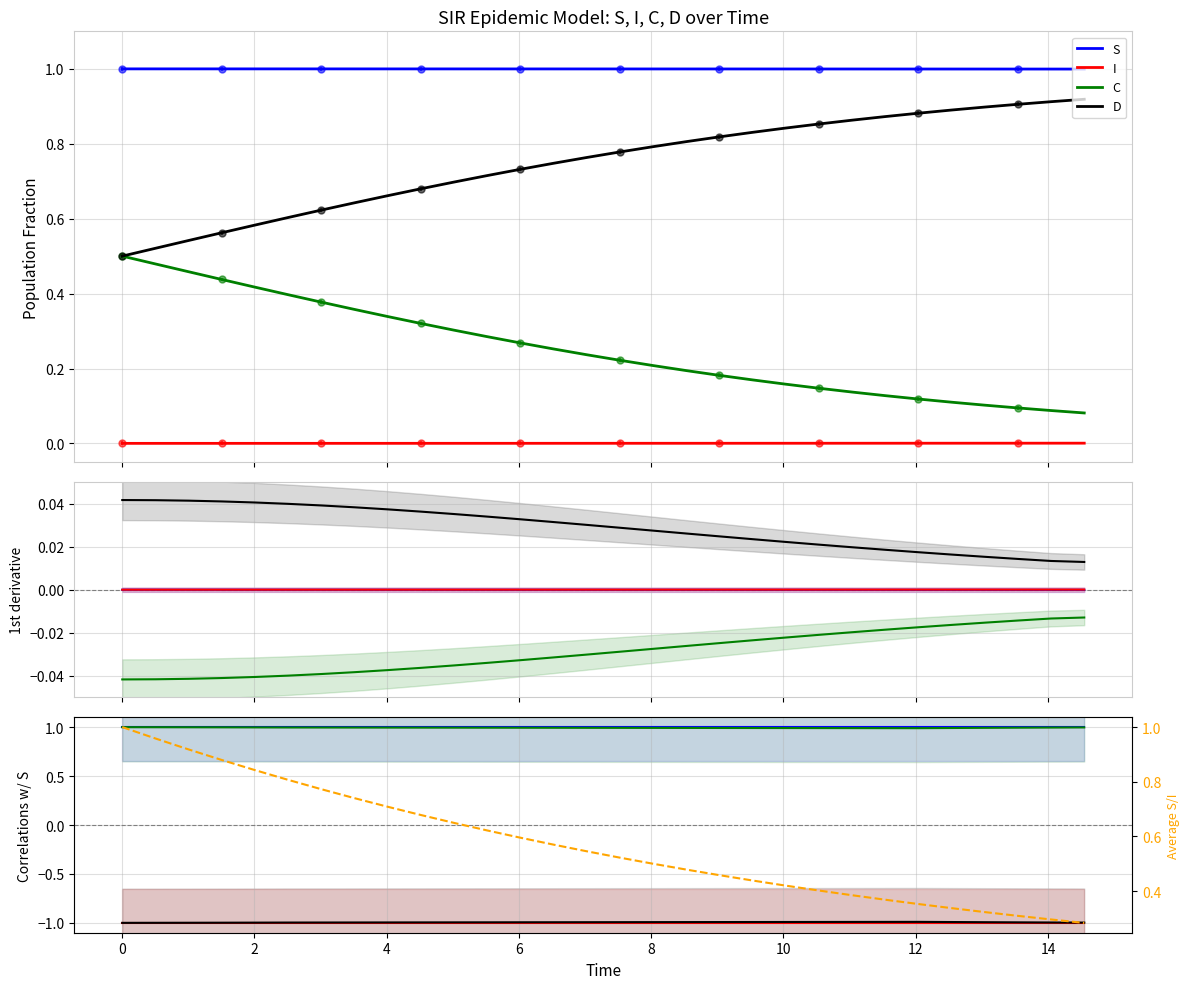

True or false: S and I cross at least once.

False